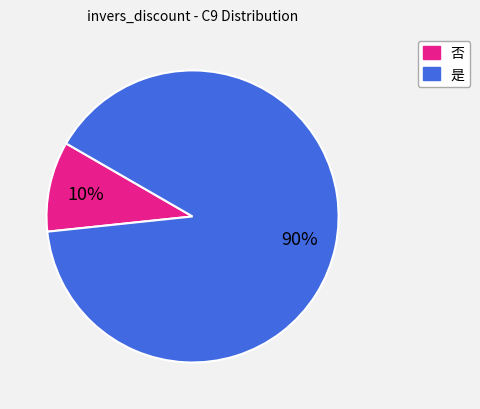

Count the number of slices in the pie.

2